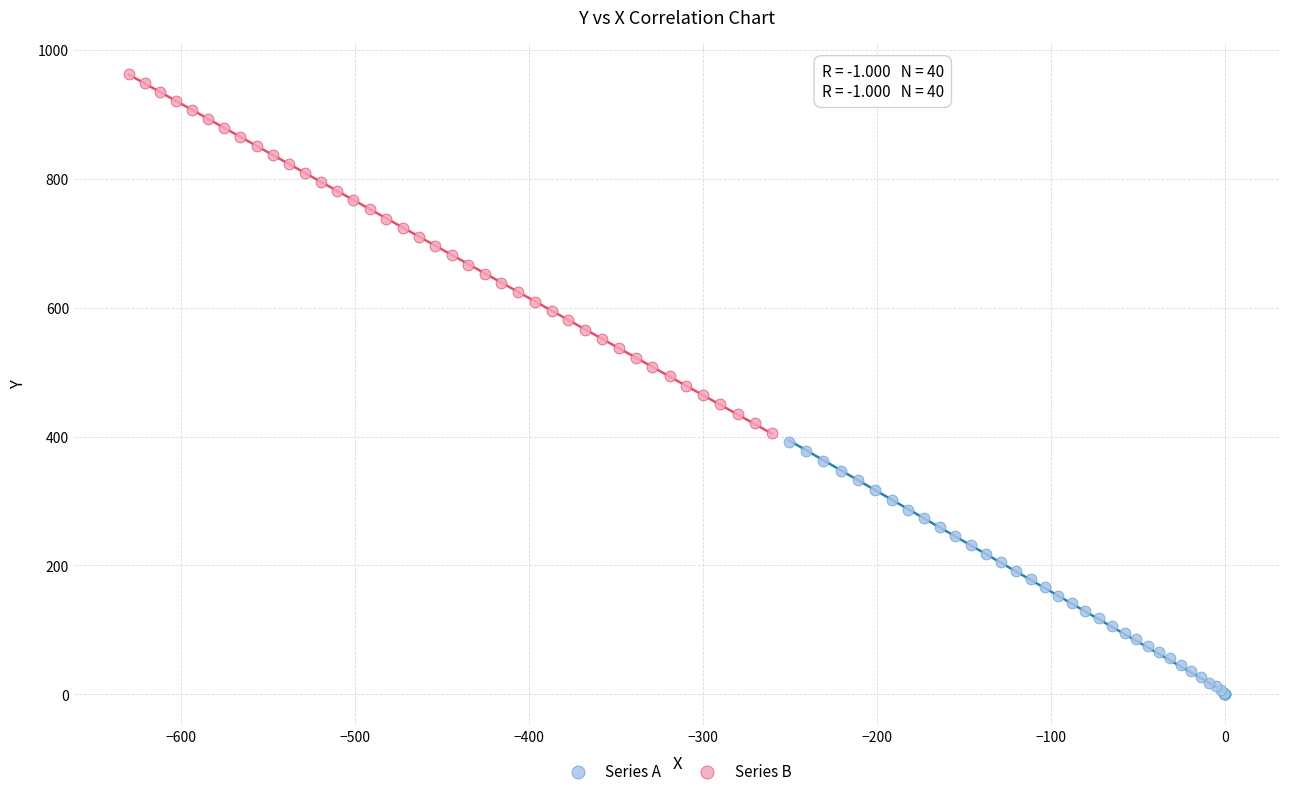

Which series reaches the minimum Y coordinate?

Series A